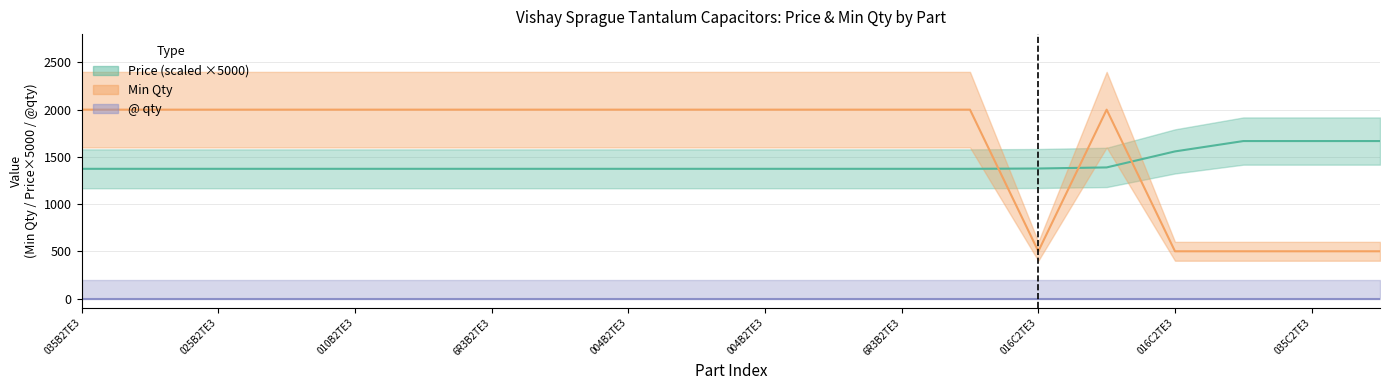

How many times do Min Qty and Price cross each other?

3